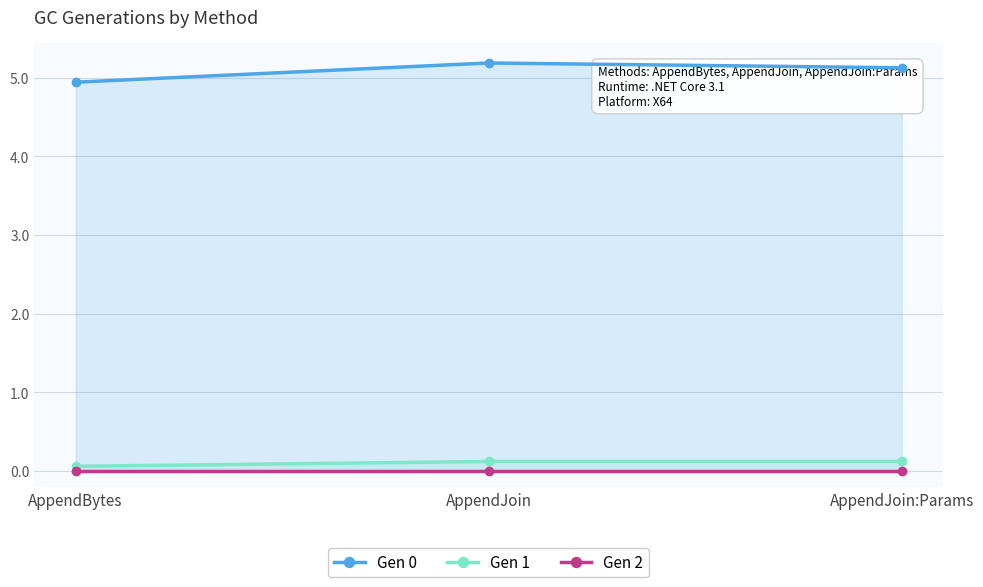

What is the label of the 1st point from the left?

AppendBytes